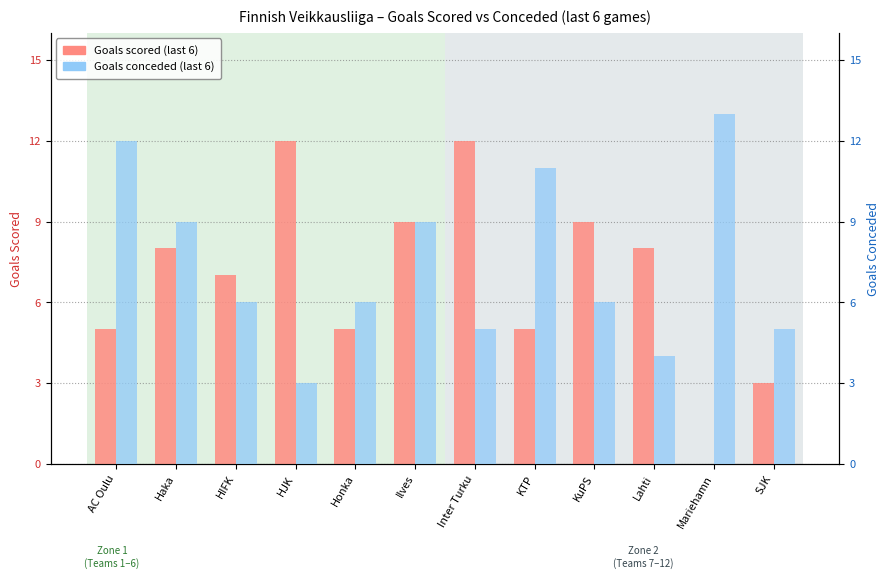

How many data points in Goals scored are above 8?

4